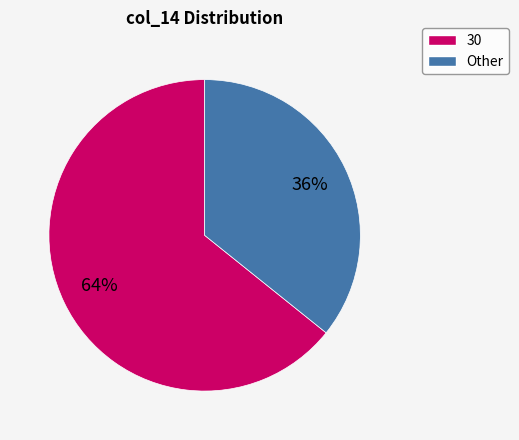

To the nearest percent, what is the average slice percentage?

50%